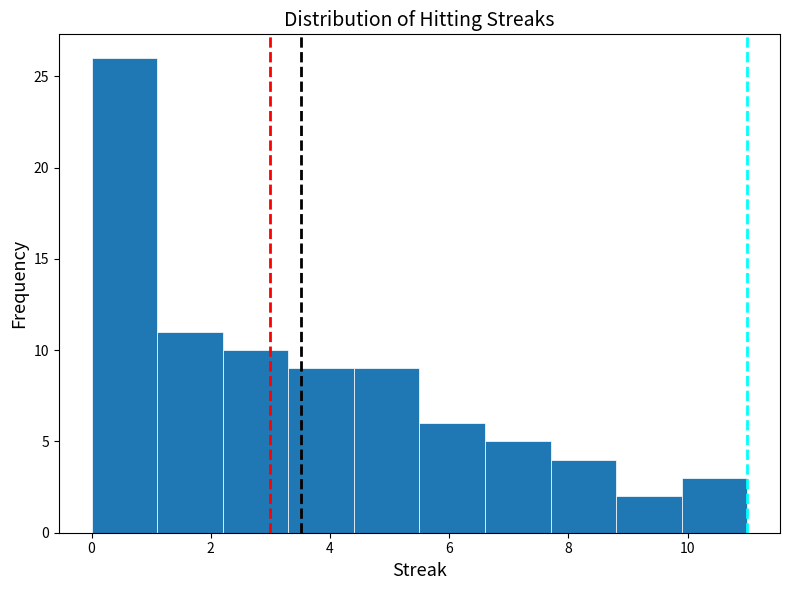

Reading left to right, list every bar in this chart as the range it spans on the x-axis followed by its height. Neither the bar edges nor the heights are printed on the chart, so give them approximately, as read against the axes.

0.0 to 1.1: 26
1.1 to 2.2: 11
2.2 to 3.3: 10
3.3 to 4.4: 9
4.4 to 5.5: 9
5.5 to 6.6: 6
6.6 to 7.7: 5
7.7 to 8.8: 4
8.8 to 9.9: 2
9.9 to 11.0: 3